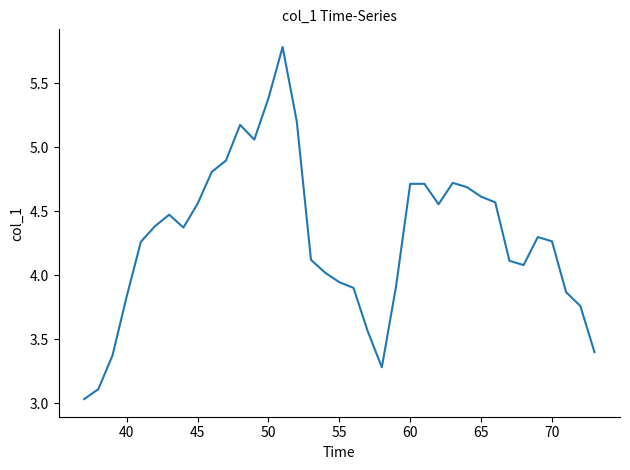

What is the maximum value shown in the chart?

5.8